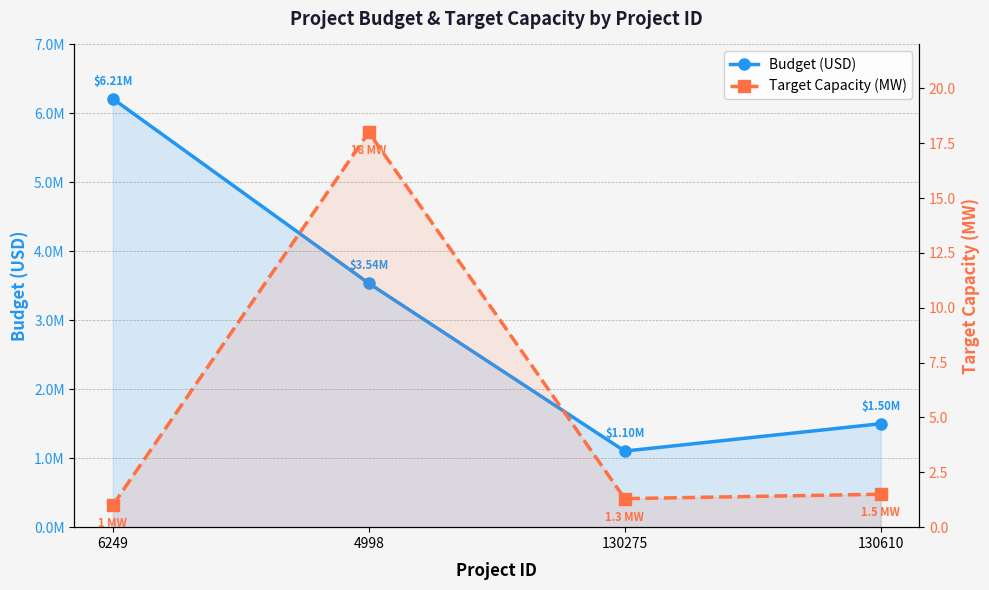

What position from the left is 4998?

2